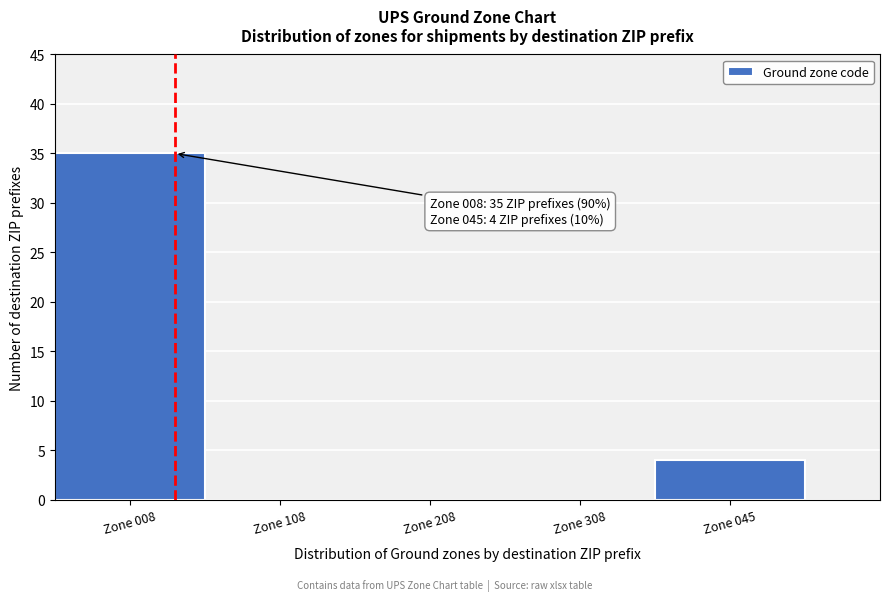

Reading left to right, extract all data points from this chart.

Zone 008=35	Zone 108=0	Zone 208=0	Zone 308=0	Zone 045=4